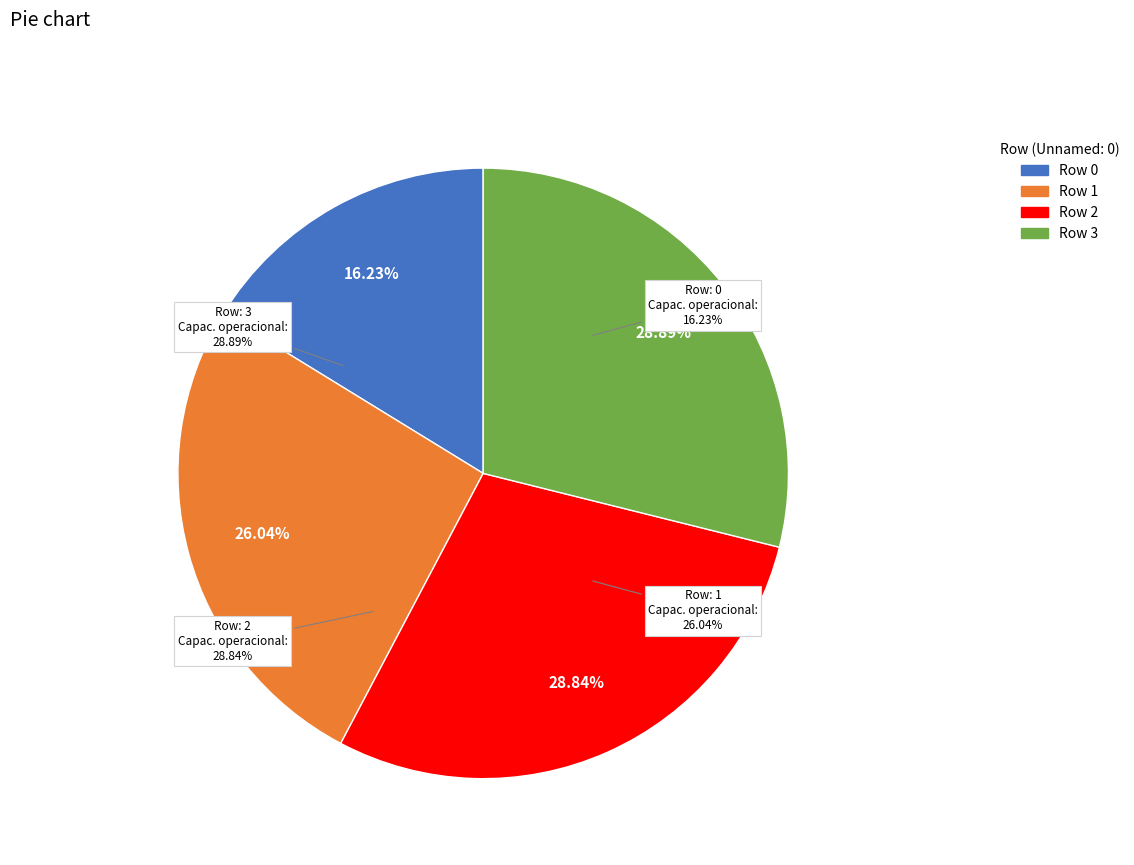

What is the change in value from 1 to 2?

+0.3